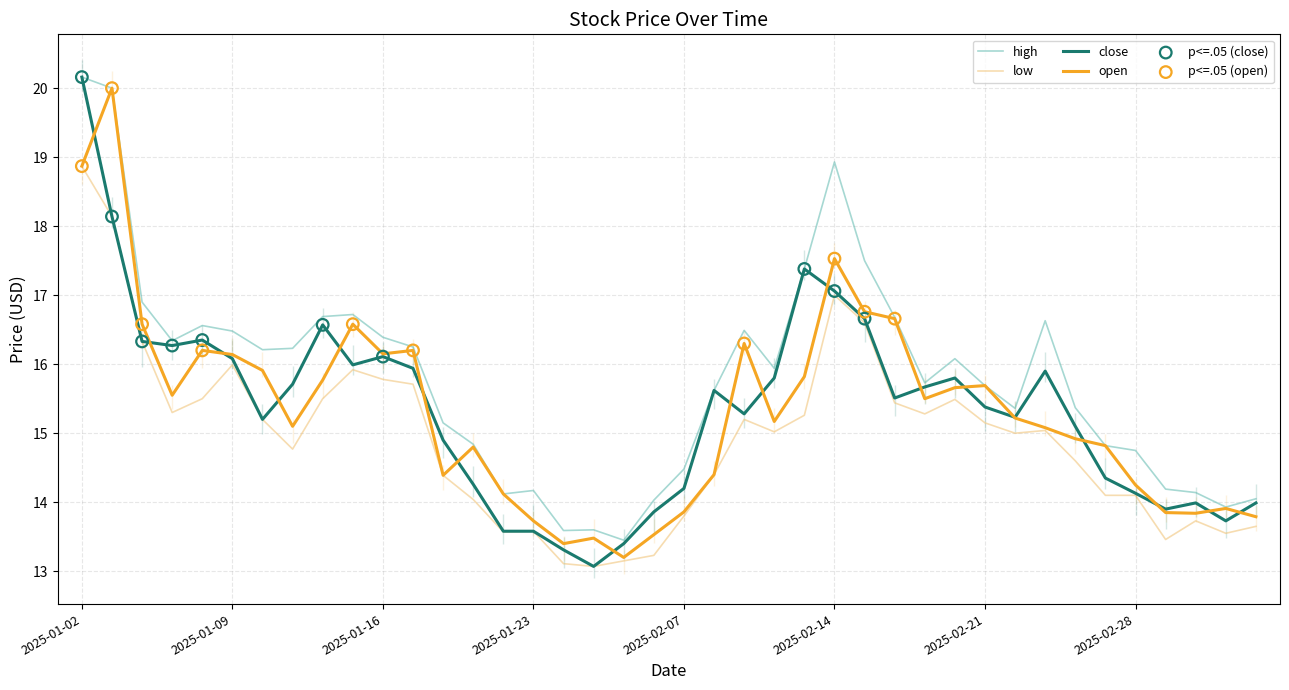

At which category is the sum across all series the highest?

2025-01-02